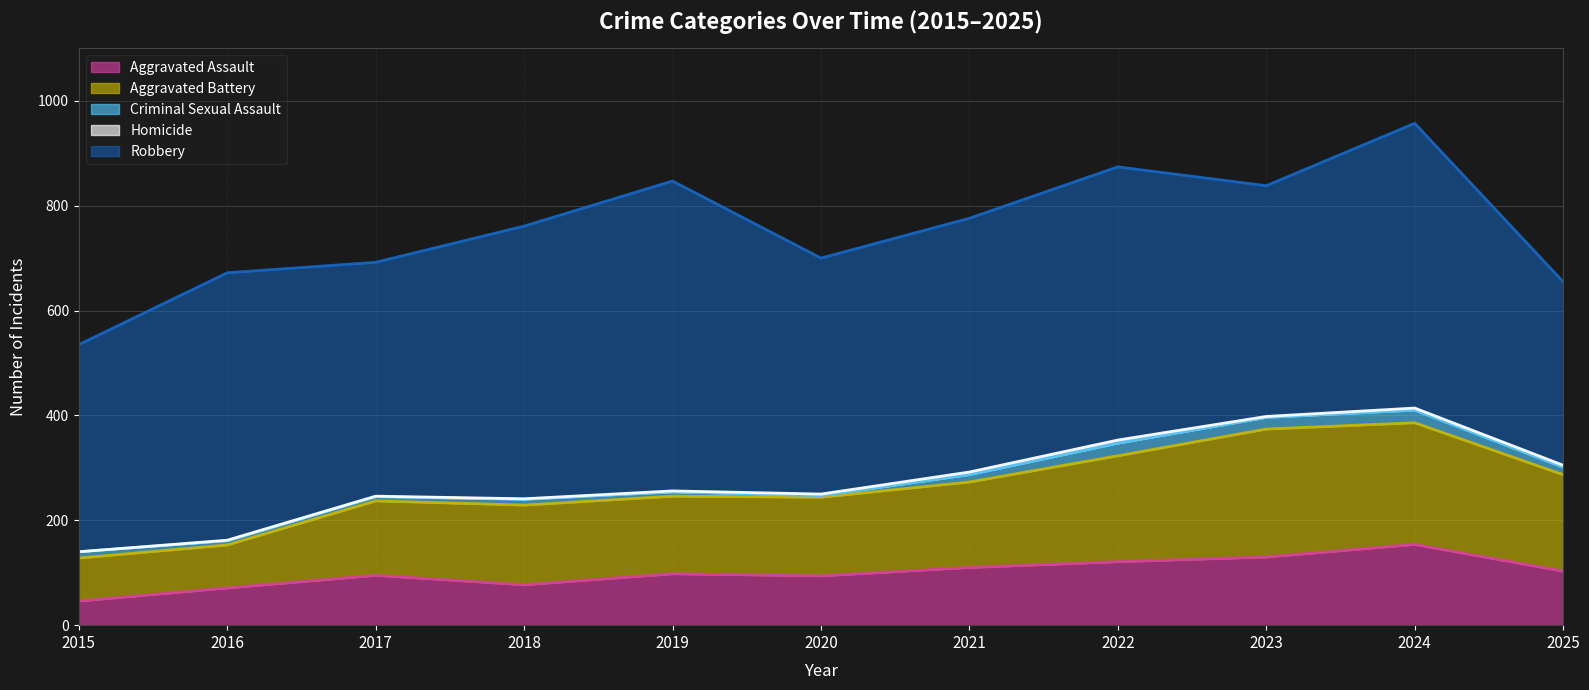

List the series in order of their peak value, highest first.

Robbery, Aggravated Battery, Aggravated Assault, Criminal Sexual Assault, Homicide